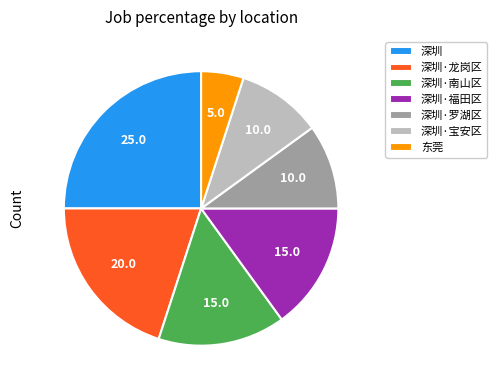

The 深圳·福田区 slice represents 6% of the pie. True or false?

False